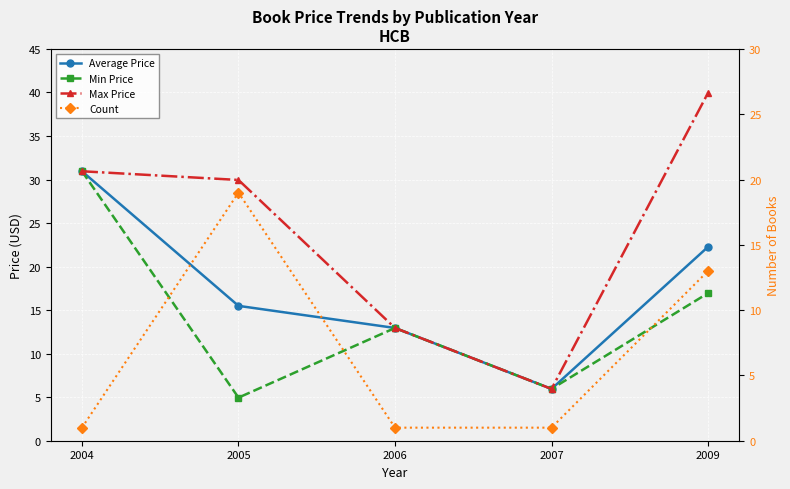

Read the Count value at 2006.

1.0